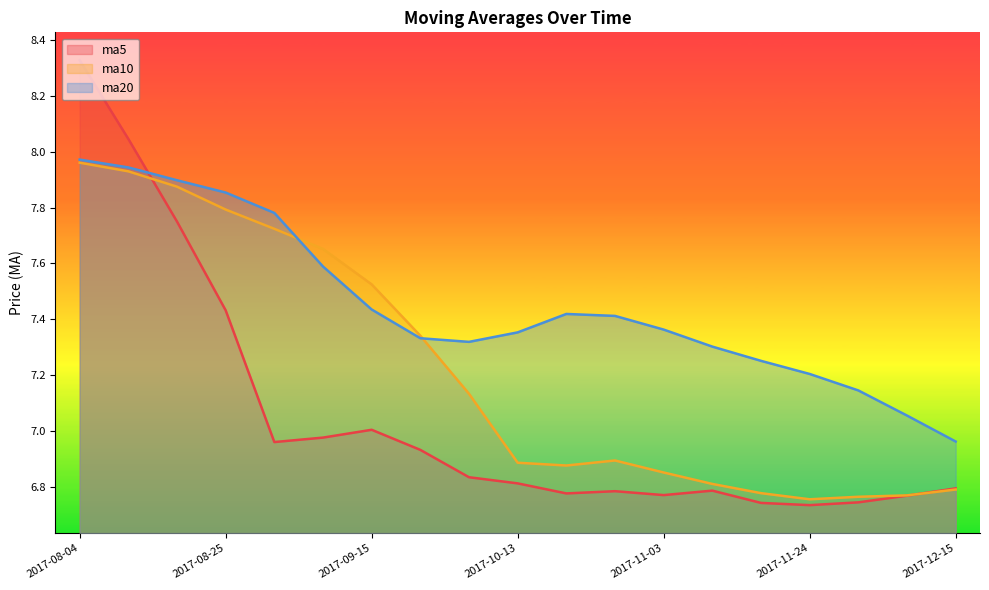

Is the value of ma10 at 2017-09-15 greater than the value of ma5 at 2017-12-01?

Yes